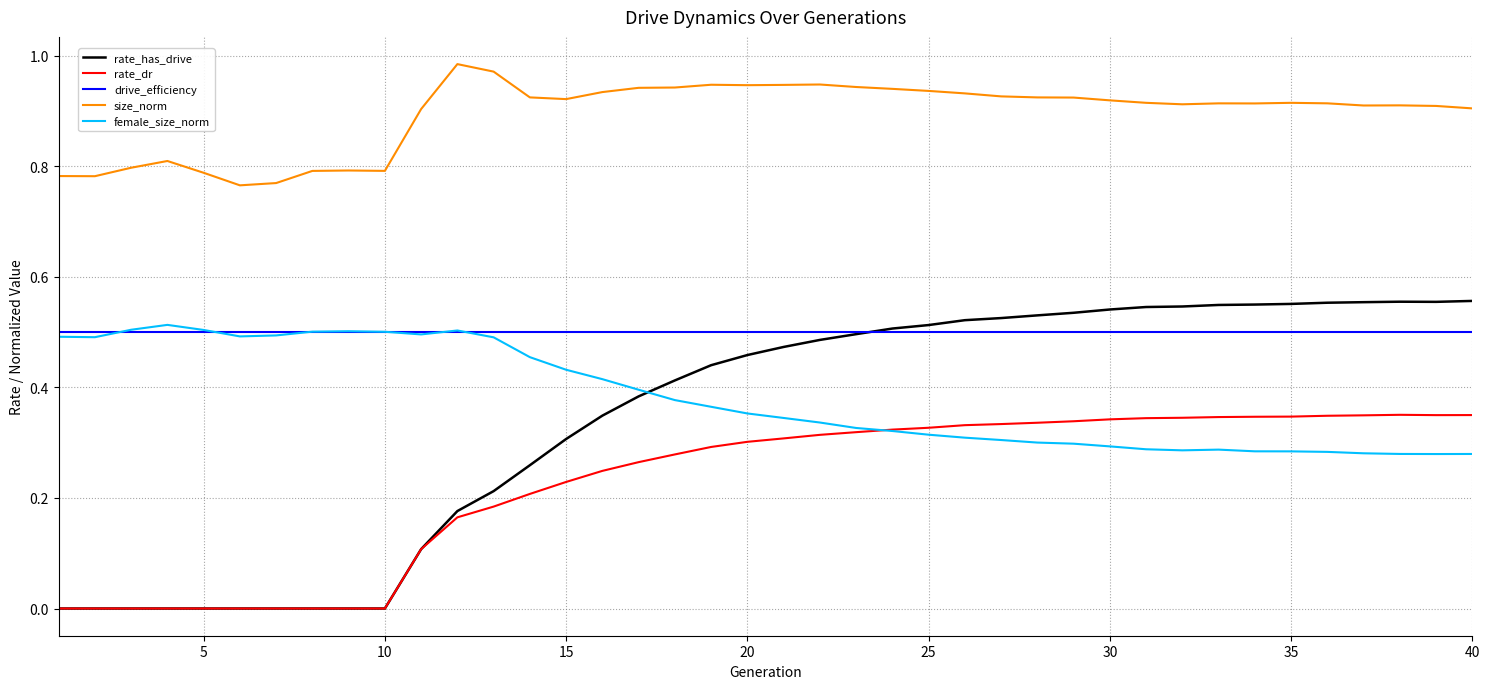

Which series has the largest range (max minus min)?

rate_has_drive